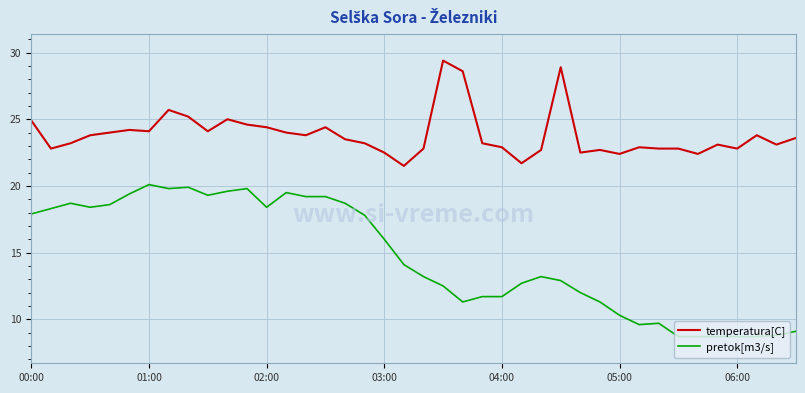

At how many categories does at least one series exceed 21?

40